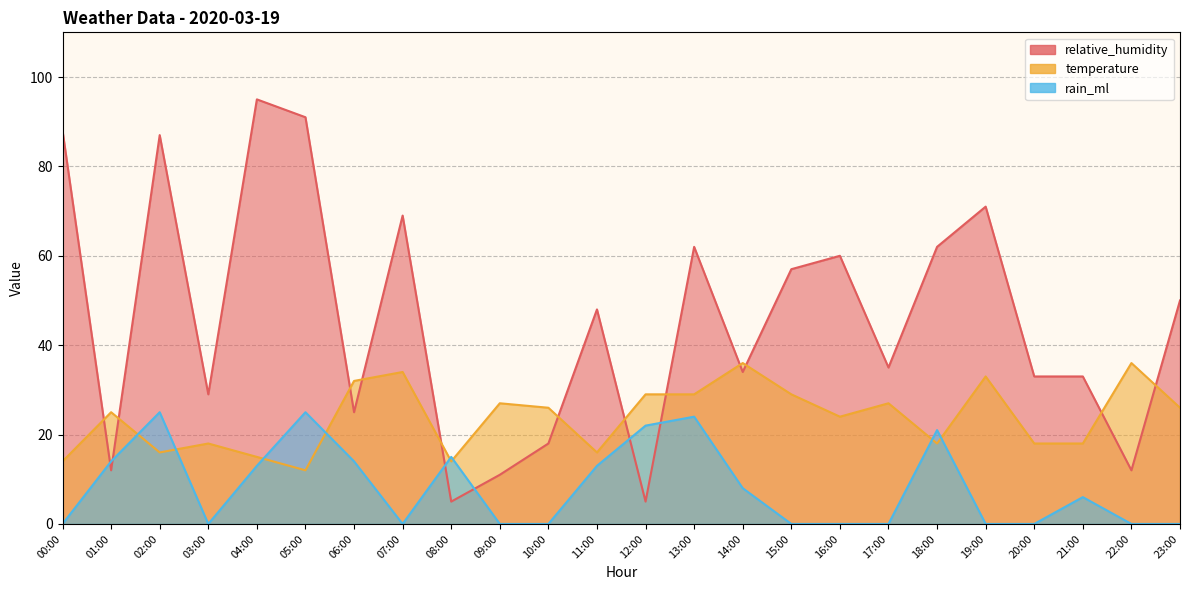

How many lines are shown in the chart?

3